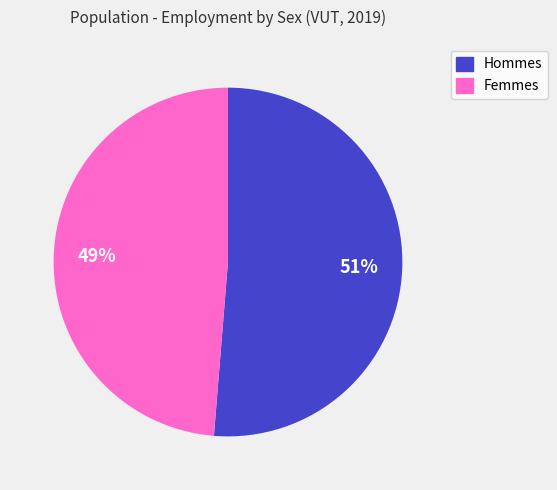

To the nearest percent, what percentage of the pie is Hommes?

51%